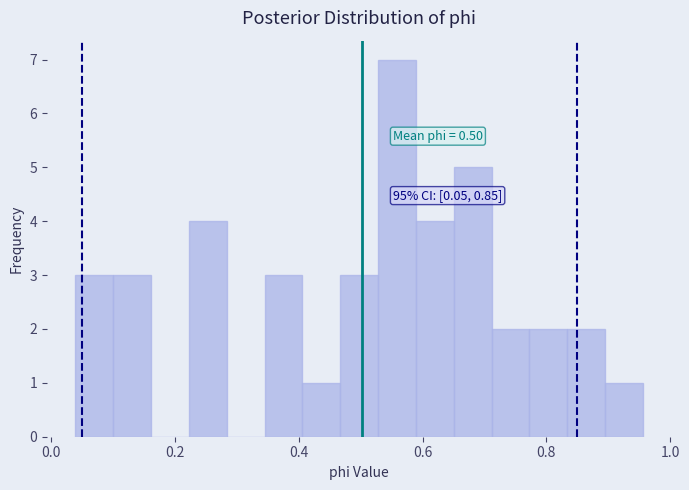

Around what value on the x-axis is the tallest bar? Give the approximate position of its centre, as read against the axis.

0.56